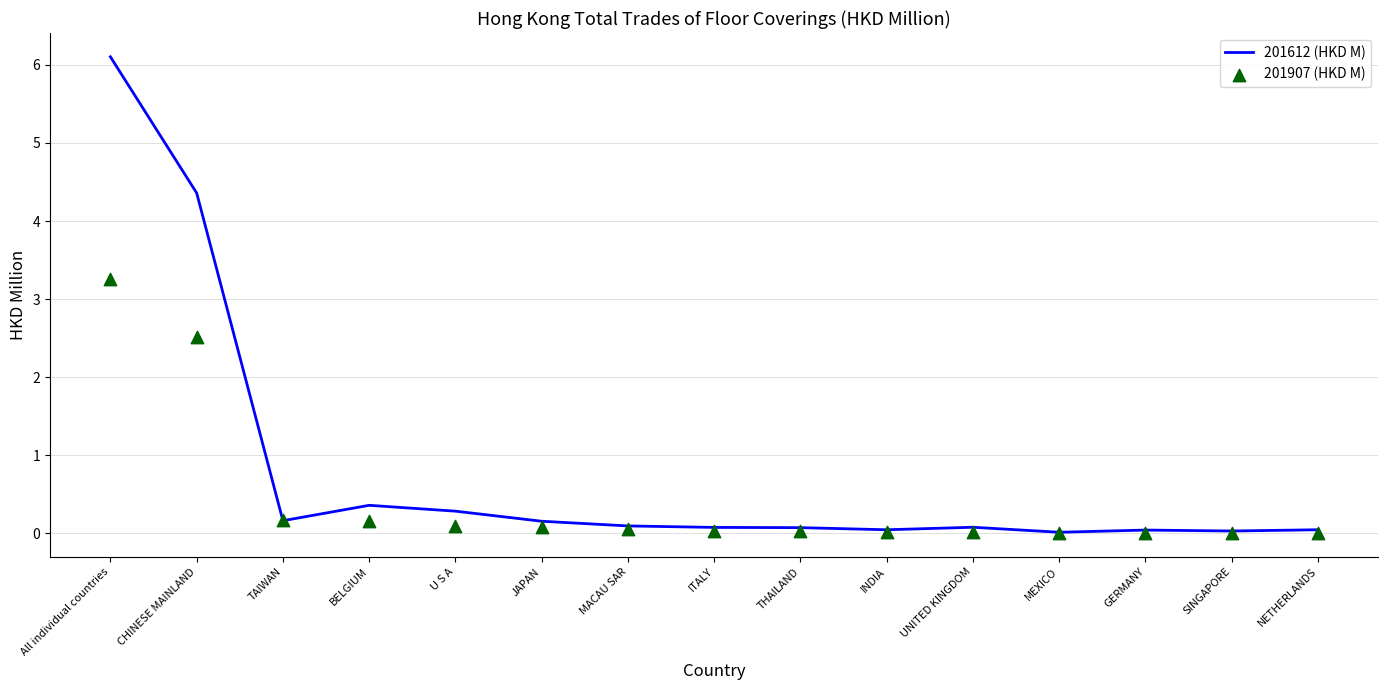

What are all the series names shown in the legend?

201612 (HKD M), 201907 (HKD M)